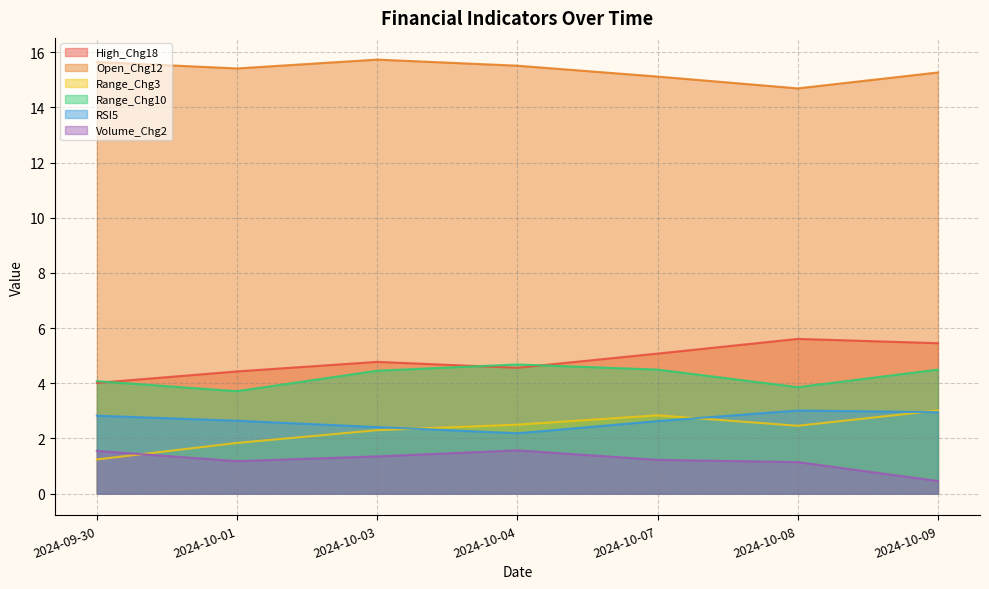

What position from the left is 2024-10-01?

2